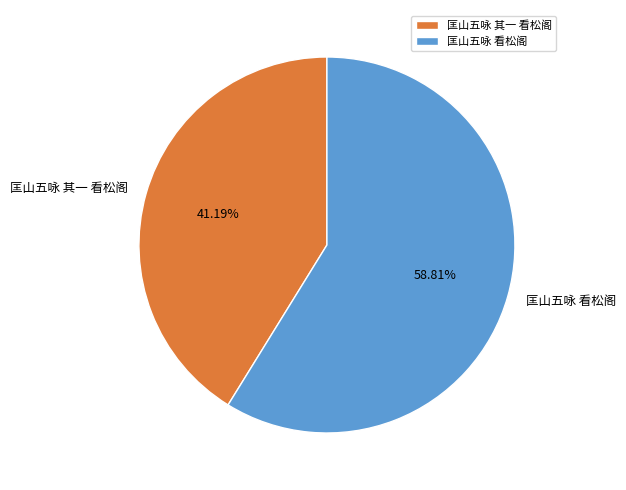

Rank the categories by value from highest to lowest.

匡山五咏 看松阁, 匡山五咏 其一 看松阁